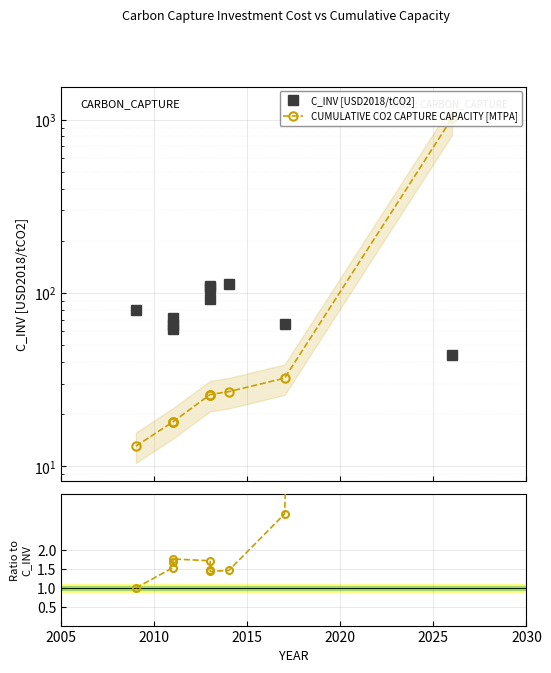

Which series has the largest range (max minus min)?

CUMULATIVE CO2 CAPTURE CAPACITY [MTPA]